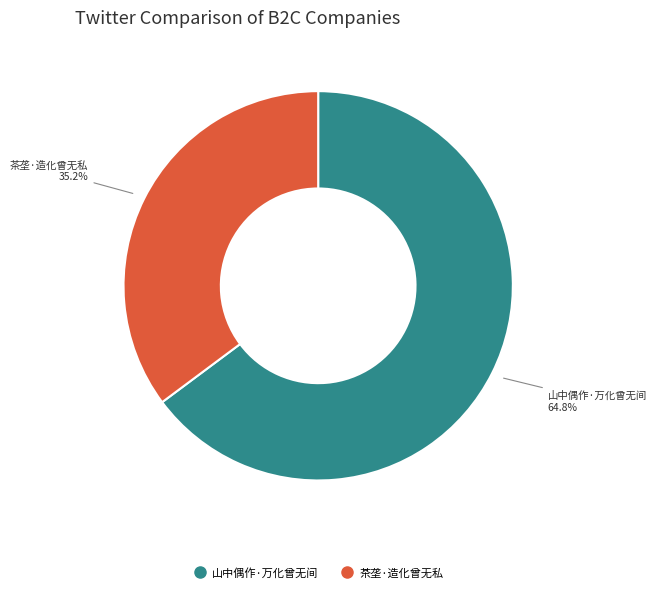

What is the majority slice?

山中偶作·万化曾无间